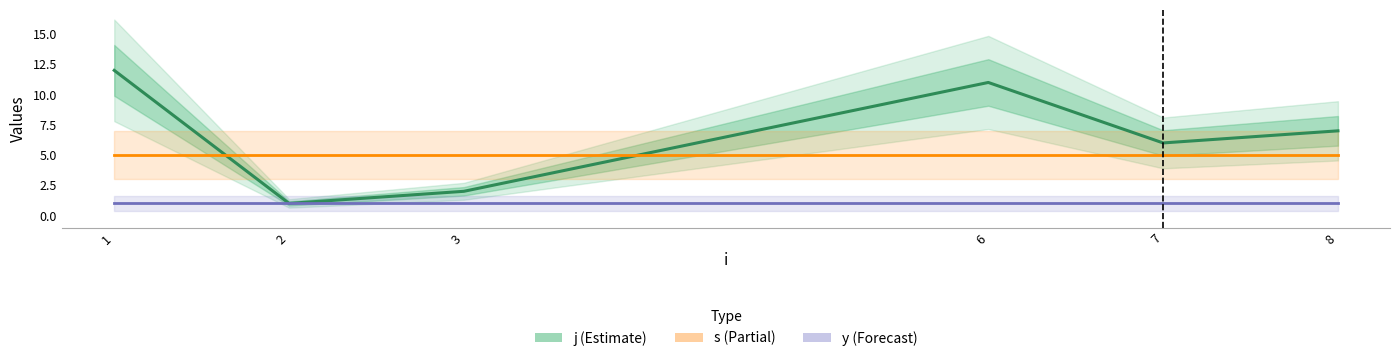

How many data points in j are less than 7?

3